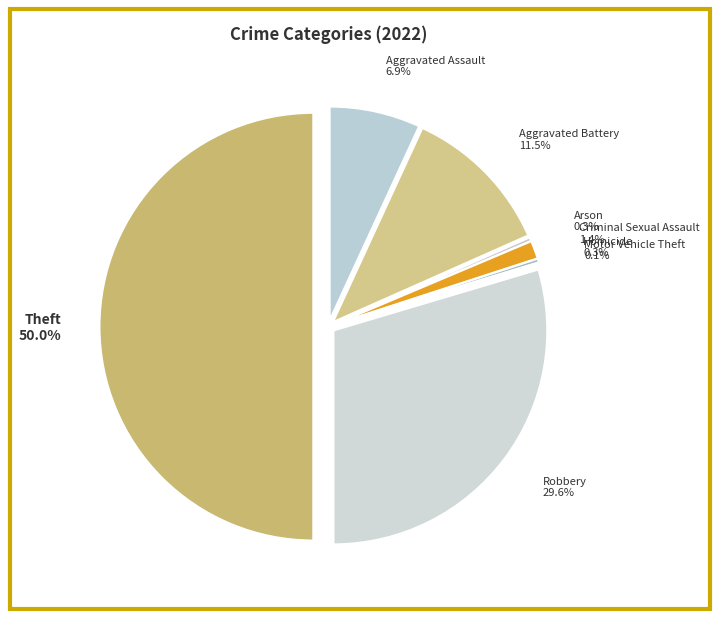

What percentage is the Criminal Sexual Assault slice, to the nearest percent?

1%